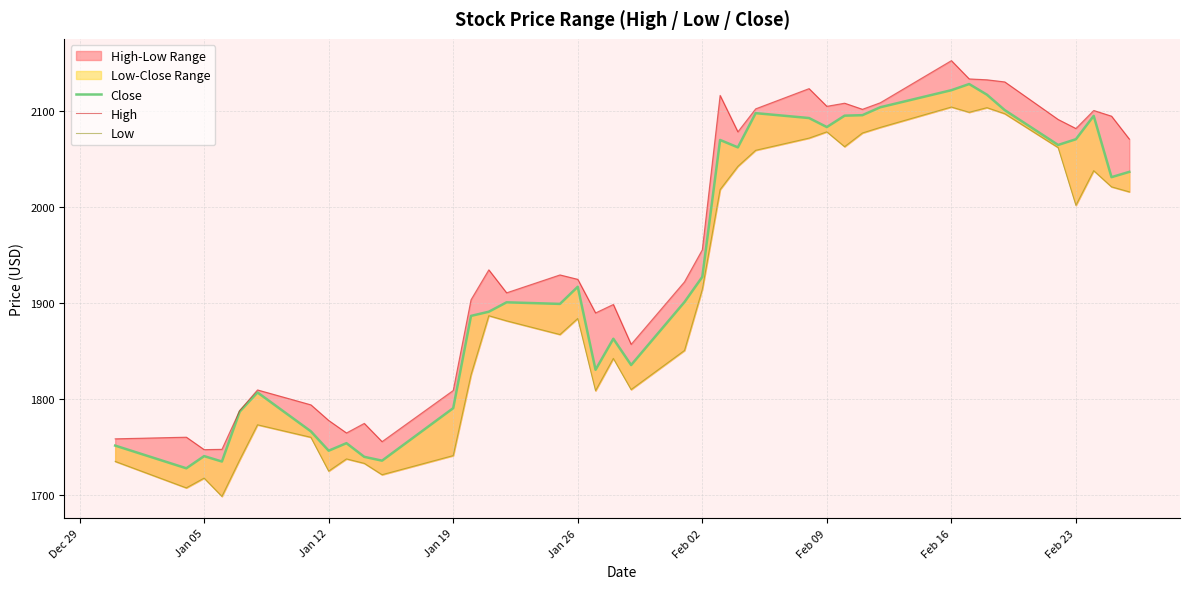

What is the value of the High point at the 30th from the left?

2108.8